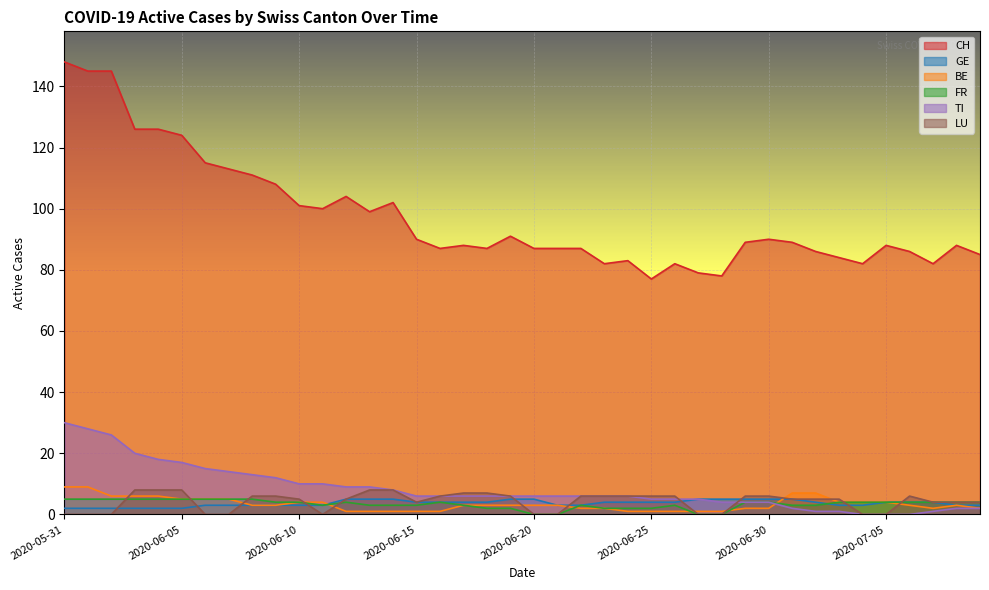

In LU, how many points are higher than both neighbors (excluding endpoints)?

1